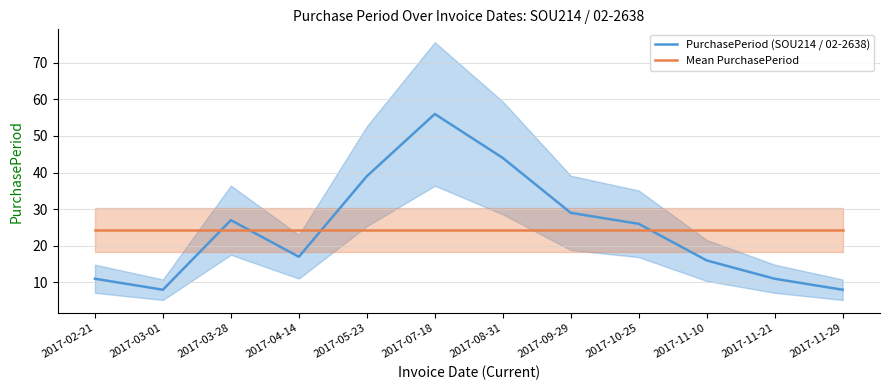

Reading left to right, list all the values displayed in this chart.

PurchasePeriod (SOU214 / 02-2638): 2017-02-21=11.0	2017-03-01=8.0	2017-03-28=27.0	2017-04-14=17.0	2017-05-23=39.0	2017-07-18=56.0	2017-08-31=44.0	2017-09-29=29.0	2017-10-25=26.0	2017-11-10=16.0	2017-11-21=11.0	2017-11-29=8.0
Mean PurchasePeriod: 2017-02-21=24.3	2017-03-01=24.3	2017-03-28=24.3	2017-04-14=24.3	2017-05-23=24.3	2017-07-18=24.3	2017-08-31=24.3	2017-09-29=24.3	2017-10-25=24.3	2017-11-10=24.3	2017-11-21=24.3	2017-11-29=24.3